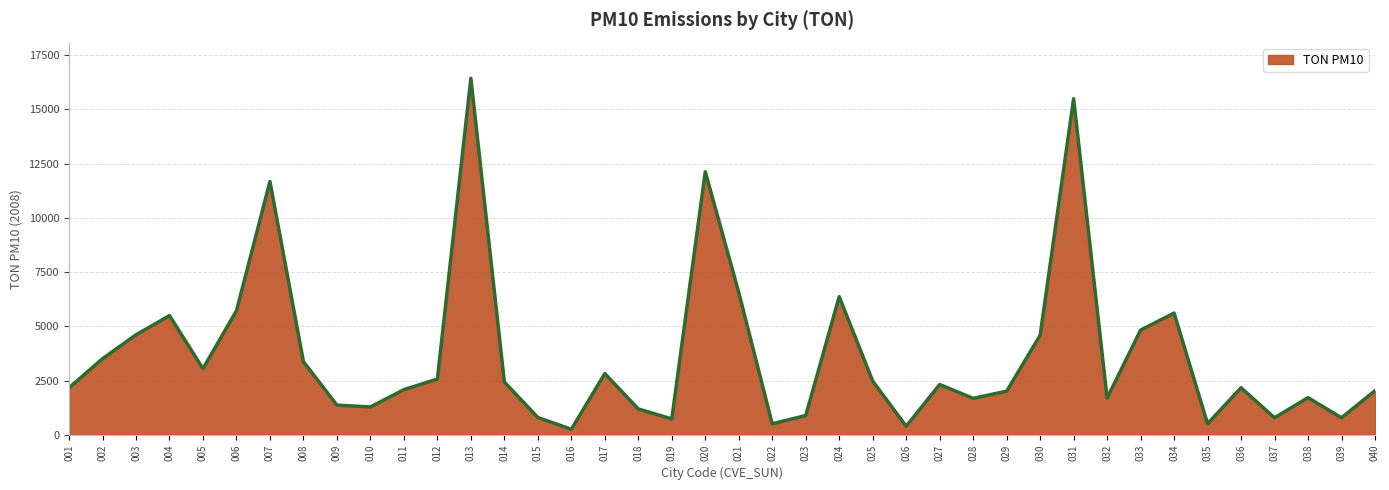

At which category does the chart reach its peak across all series?

013